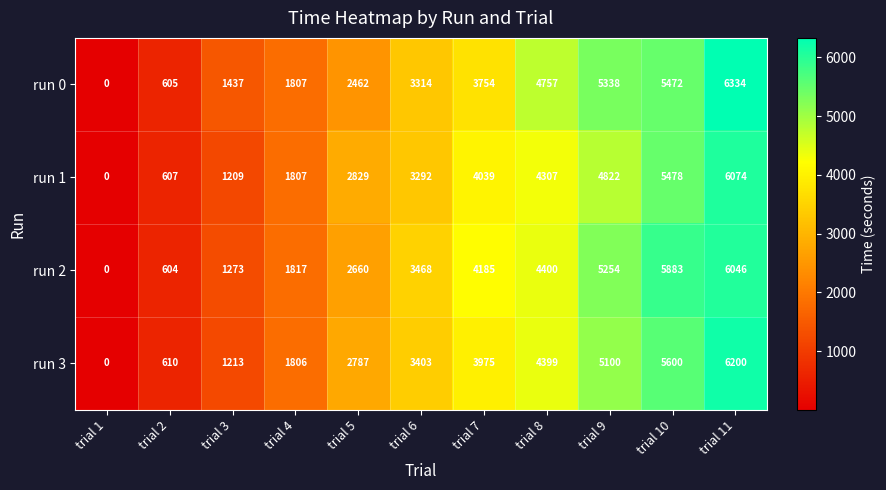

At how many categories does at least one series exceed 3520?

5